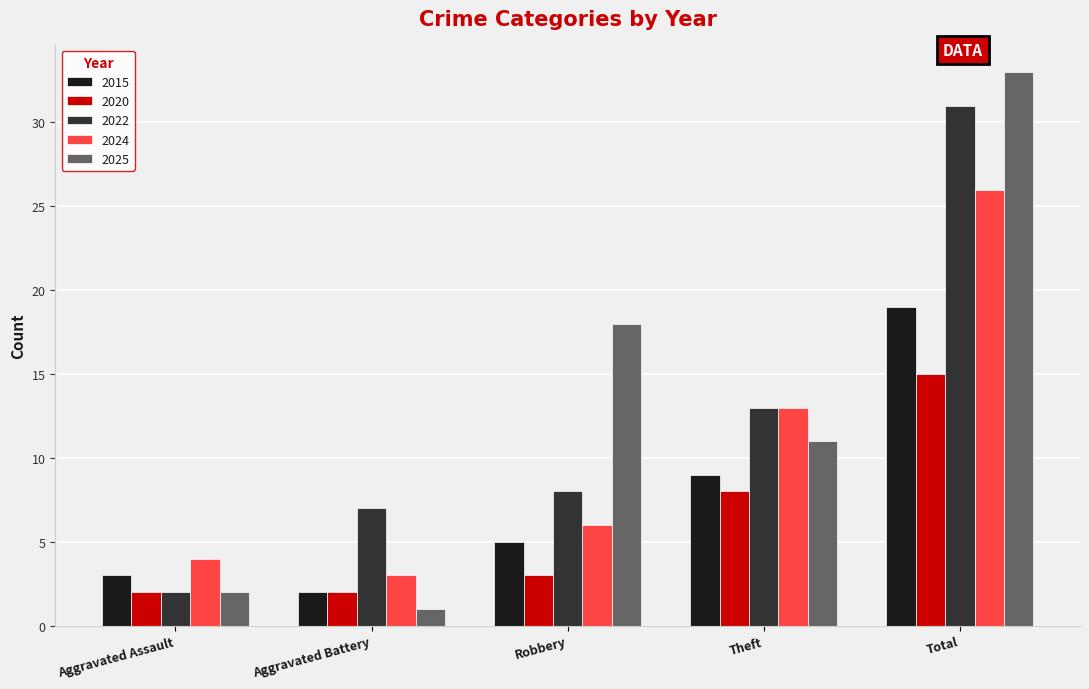

Is the value of 2022 at Aggravated Assault greater than the value of 2020 at Robbery?

No